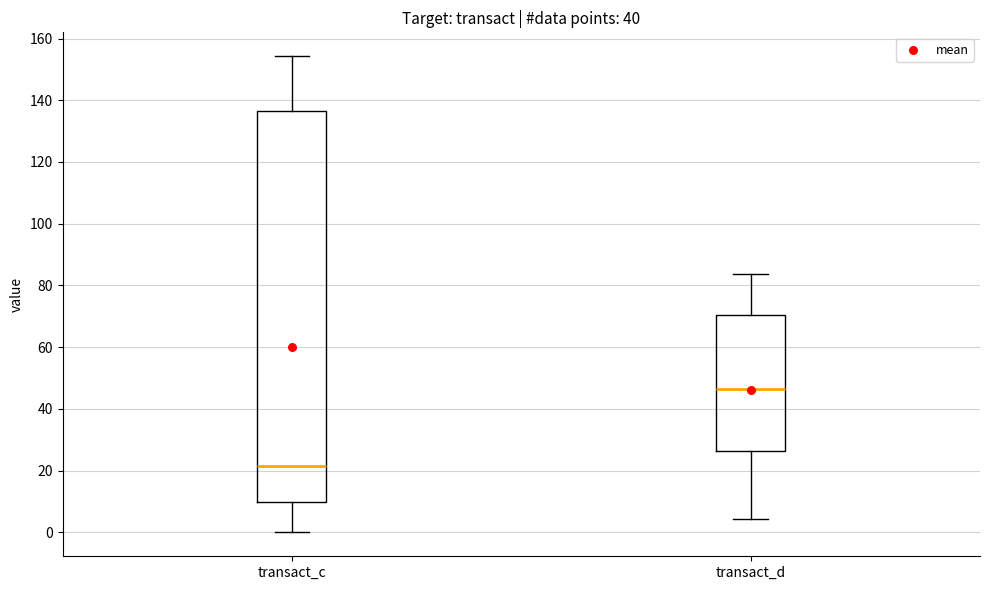

Where does the lower whisker of the box for transact_d end on the y-axis? The values are not printed on the chart, so give them approximately, as read against the axis.

4